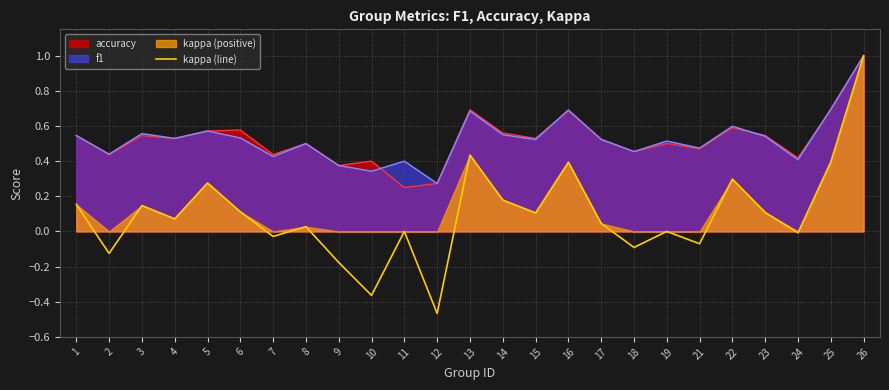

True or false: there are more than 1 points higher than both neighbors.

True